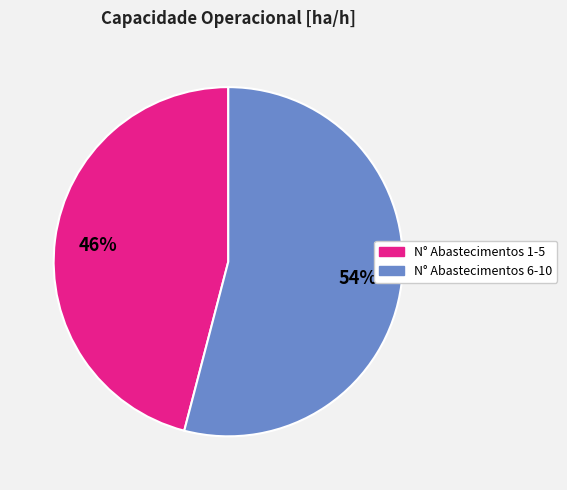

Is there any slice that represents more than half of the pie?

Yes